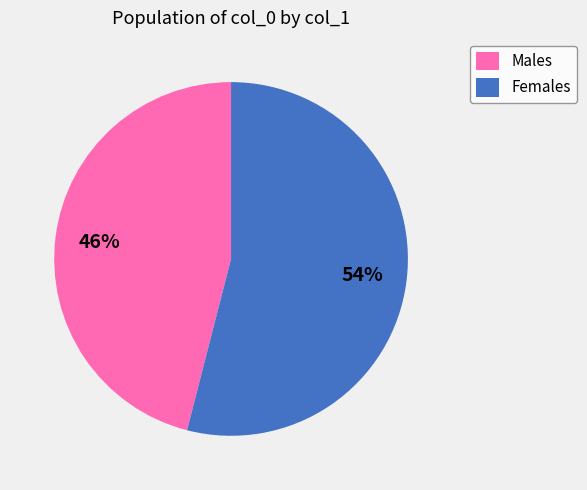

Which slice is the smallest?

Males